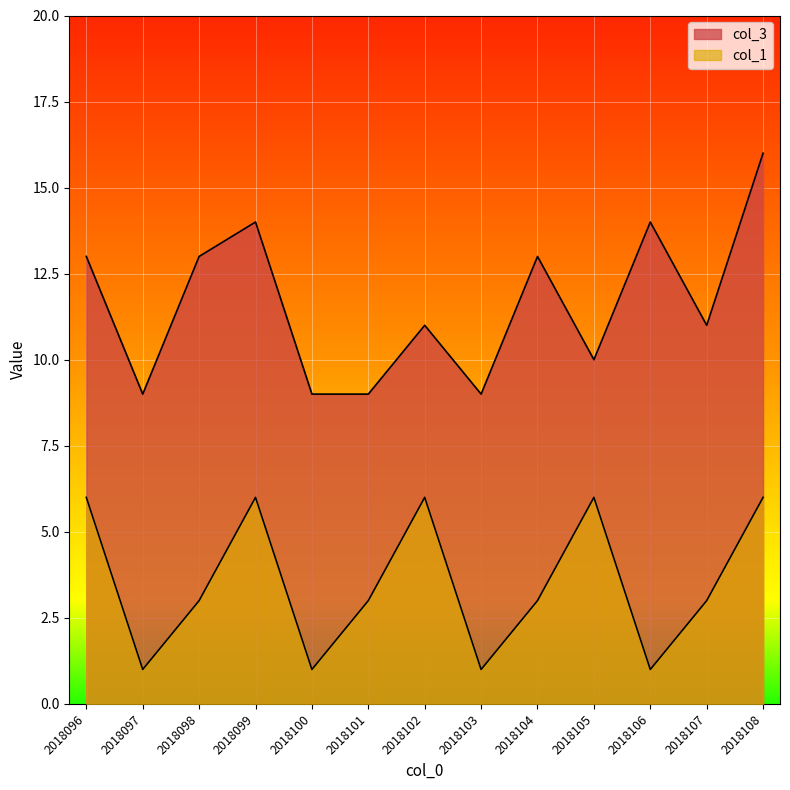

What is the approximate value of col_3 at 2018099?

14